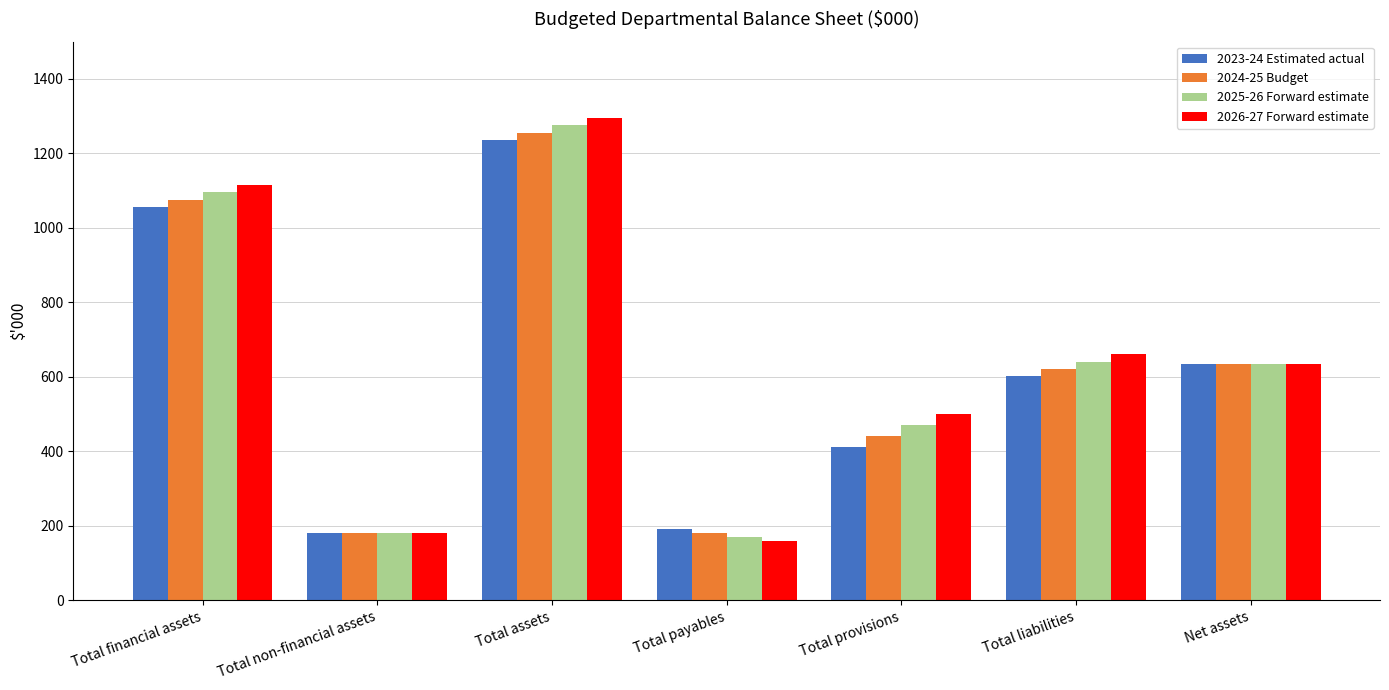

Where does the 2025-26 Forward estimate series first go above 634?

Total financial assets